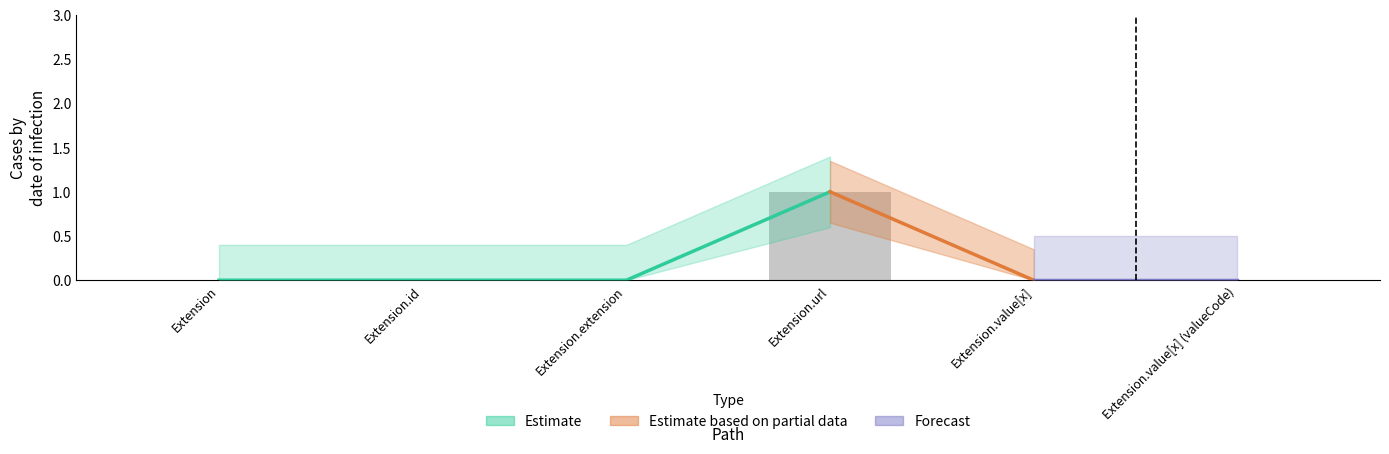

Reading left to right, list all the values displayed in this chart.

0	0	0	1	0	0